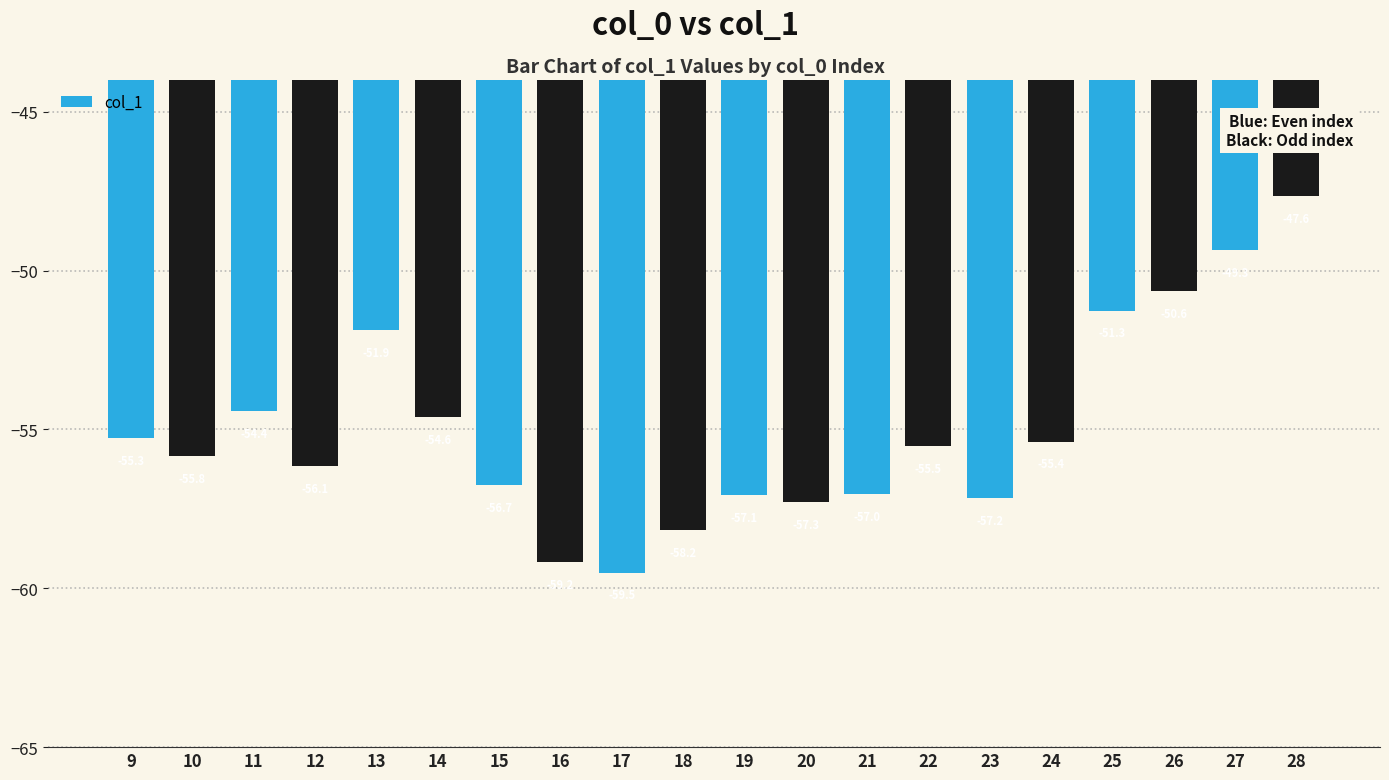

What is the value of the 10th bar from the left?

-58.2